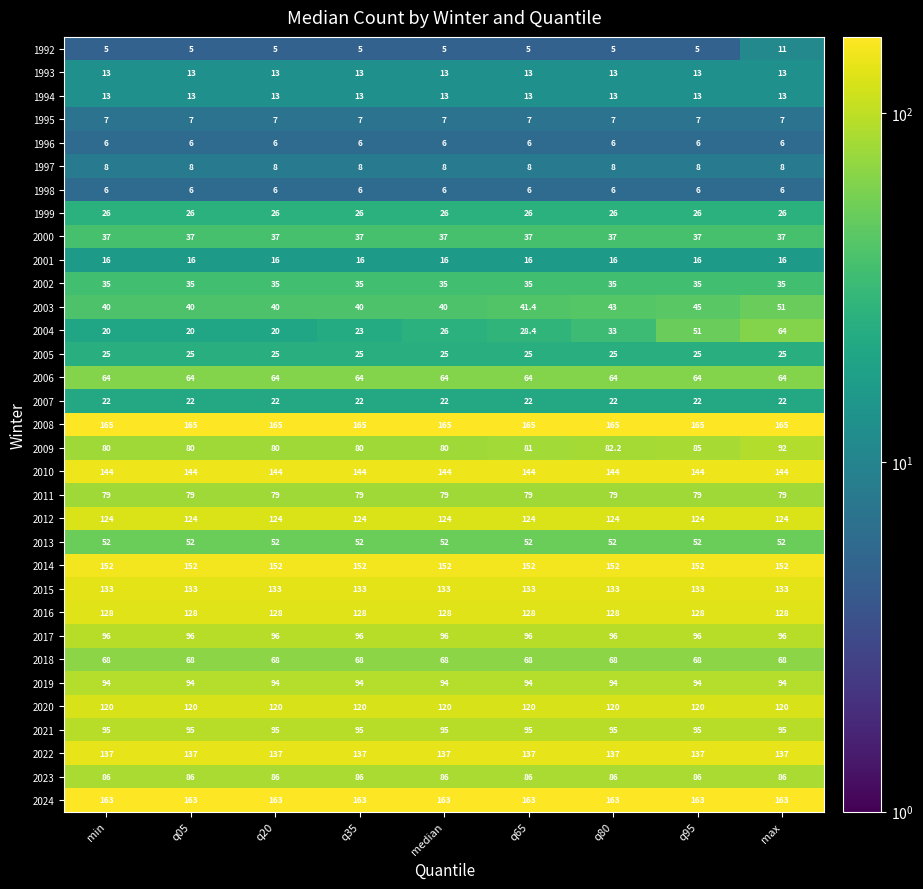

The value of 1996 at q20 is 3.7. True or false?

False